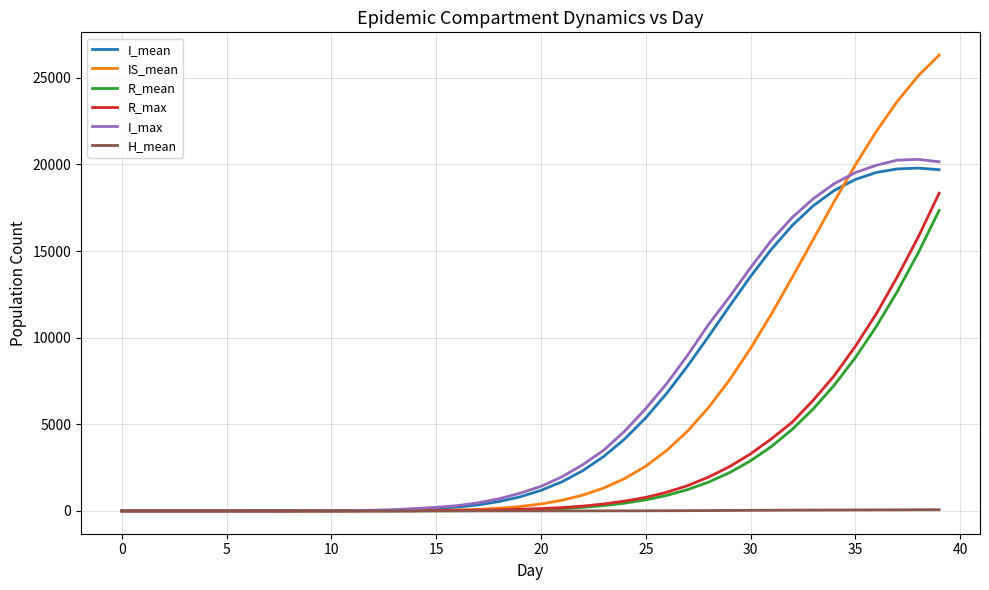

Which series has the largest total across all categories?

I_max